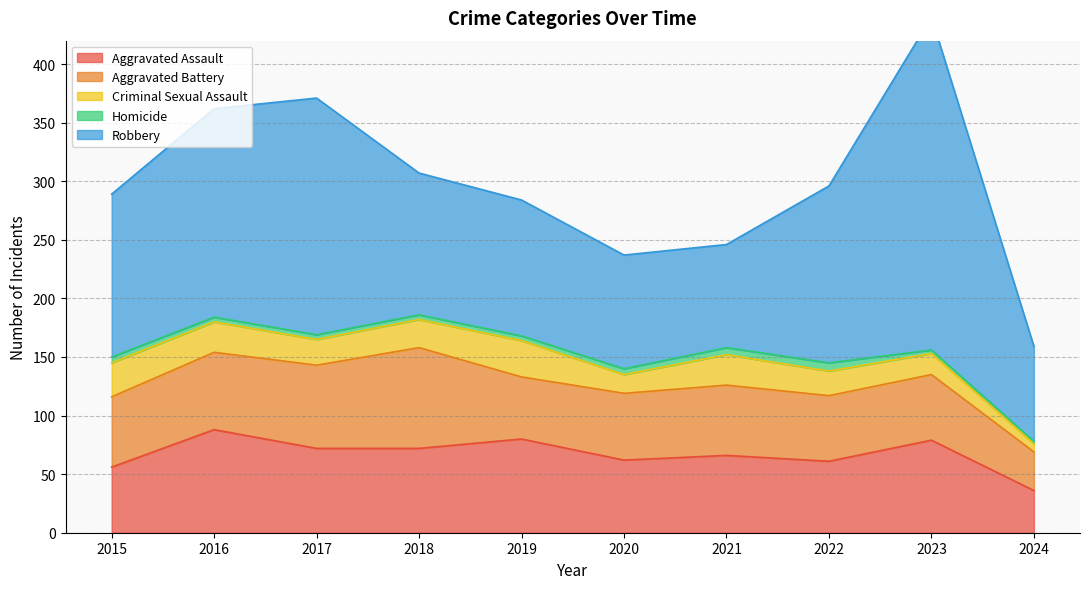

True or false: Aggravated Assault and Homicide cross at least once.

False